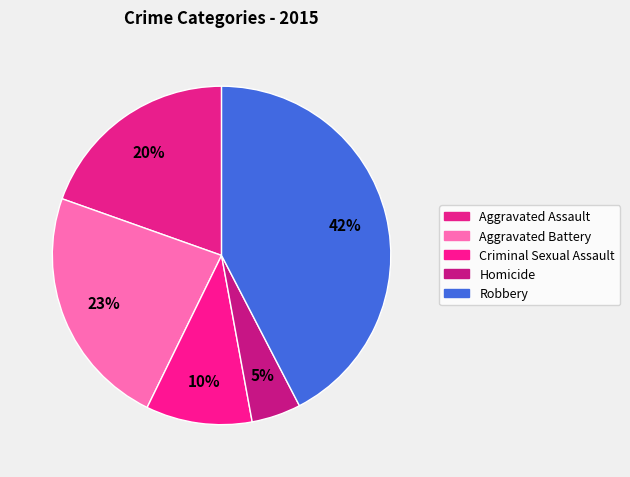

True or false: Robbery accounts for 53% of the total.

False